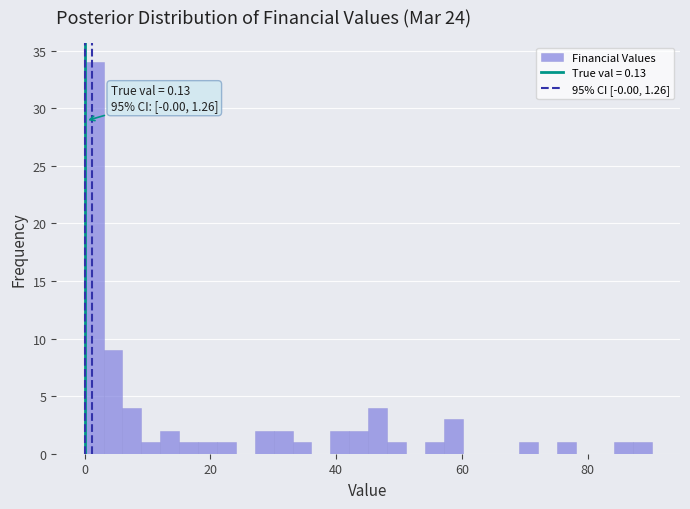

Read against the x-axis, roughly where is the centre of the tallest bar?

2